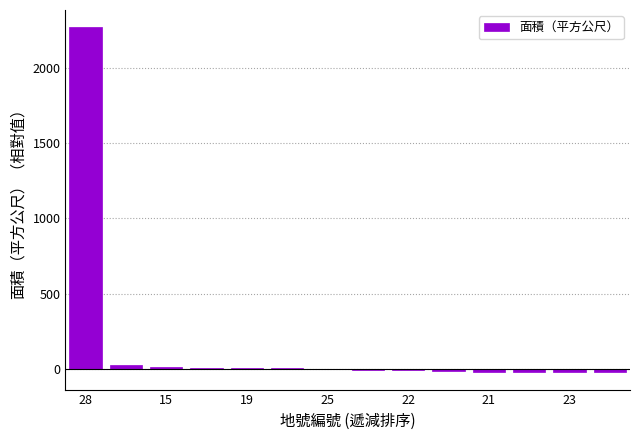

What is the maximum value shown in the chart?

2267.6